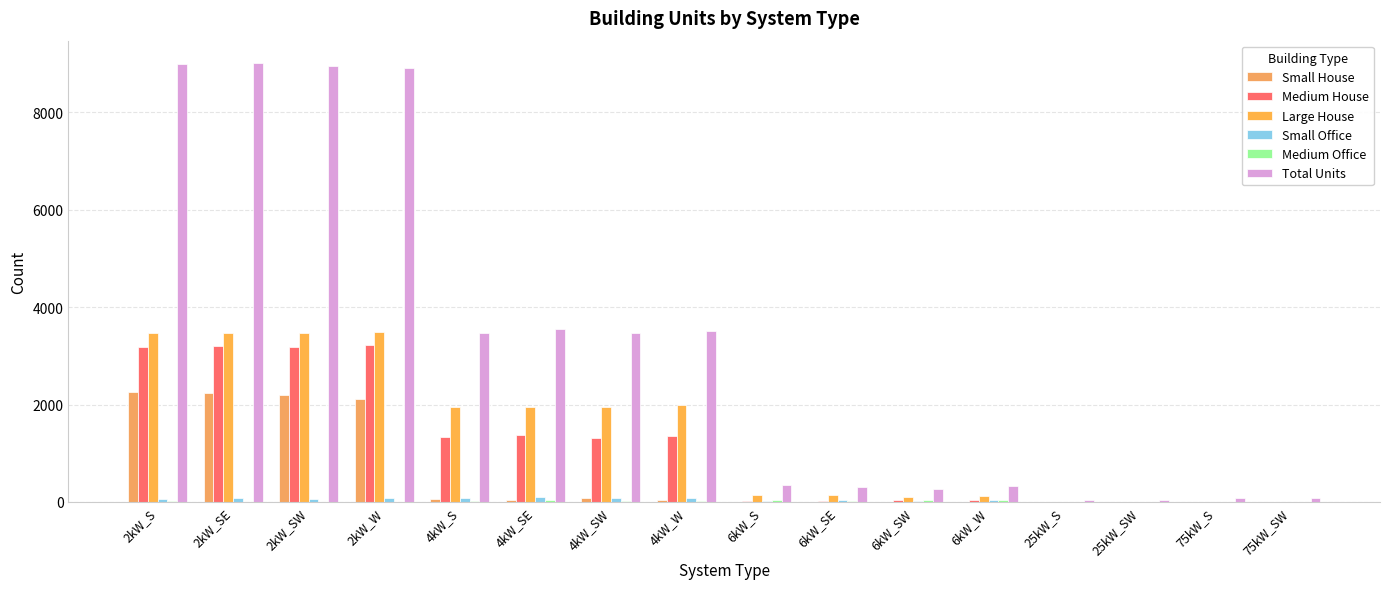

What is the spread (max minus min) of values at 25kW_SW?

49